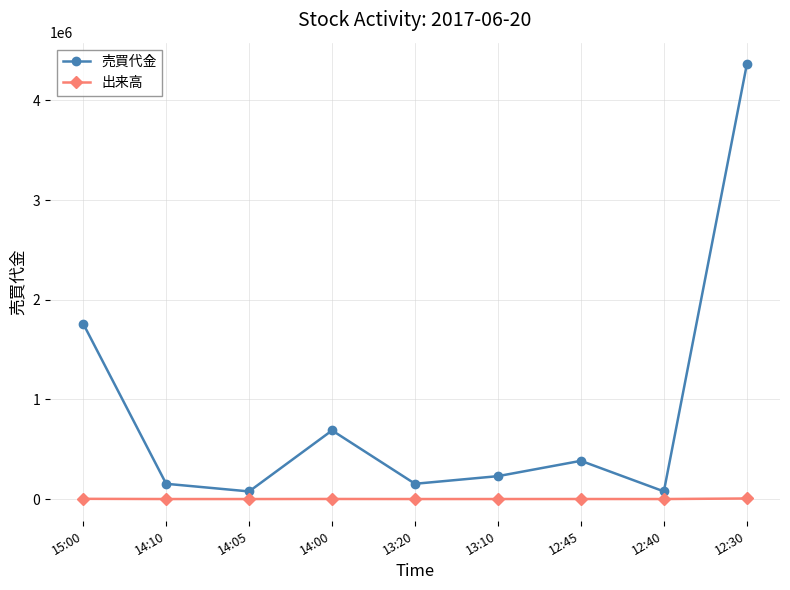

How many lines are shown in the chart?

2